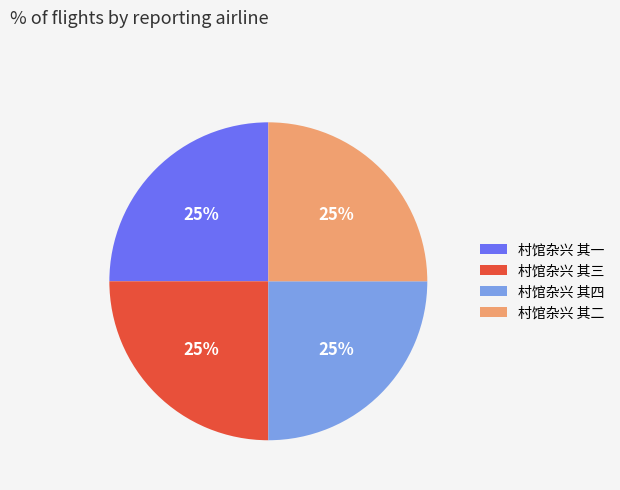

To the nearest percent, what is the combined percentage of 村馆杂兴 其三 and 村馆杂兴 其一?

50%